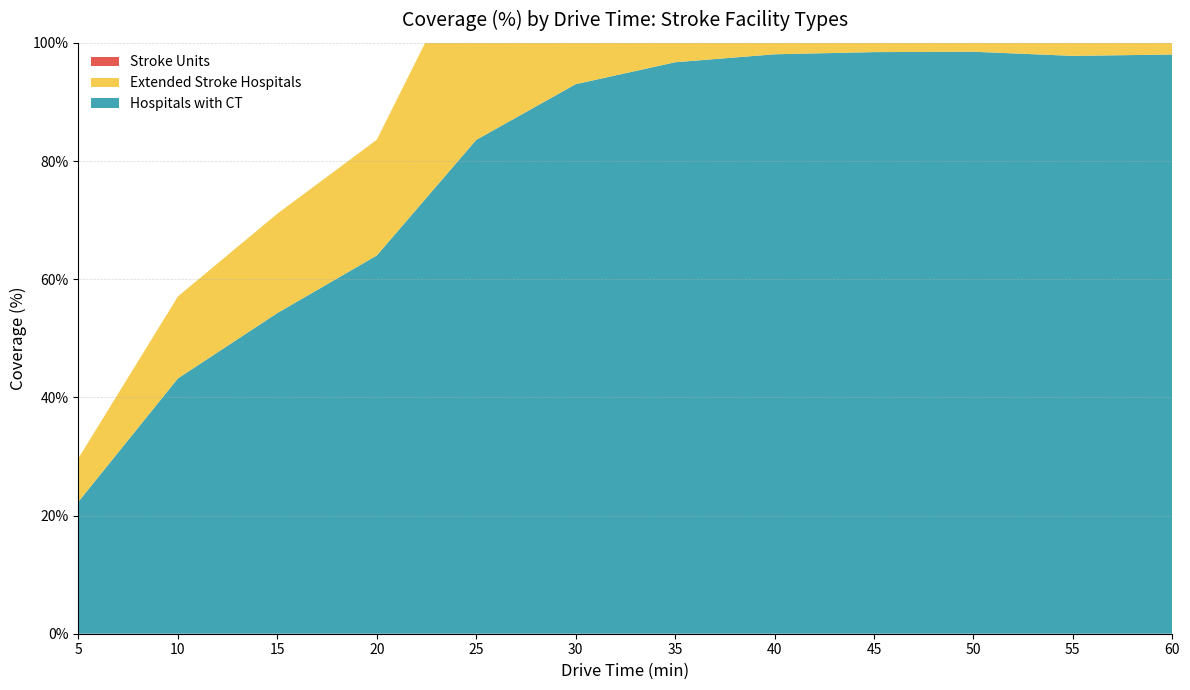

Reading left to right, what are all the values shown in this chart?

Hospitals with CT: 22.4	43.2	54.3	64.0	83.6	93.0	96.7	98.1	98.4	98.5	97.8	98.0
Extended Stroke Hospitals: 7.4	13.9	16.8	19.6	33.8	40.8	44.8	50.3	62.9	73.2	79.9	84.2
Stroke Units: 0.0	0.0	0.0	0.0	0.0	0.0	1.6	9.1	17.3	31.8	48.7	67.7